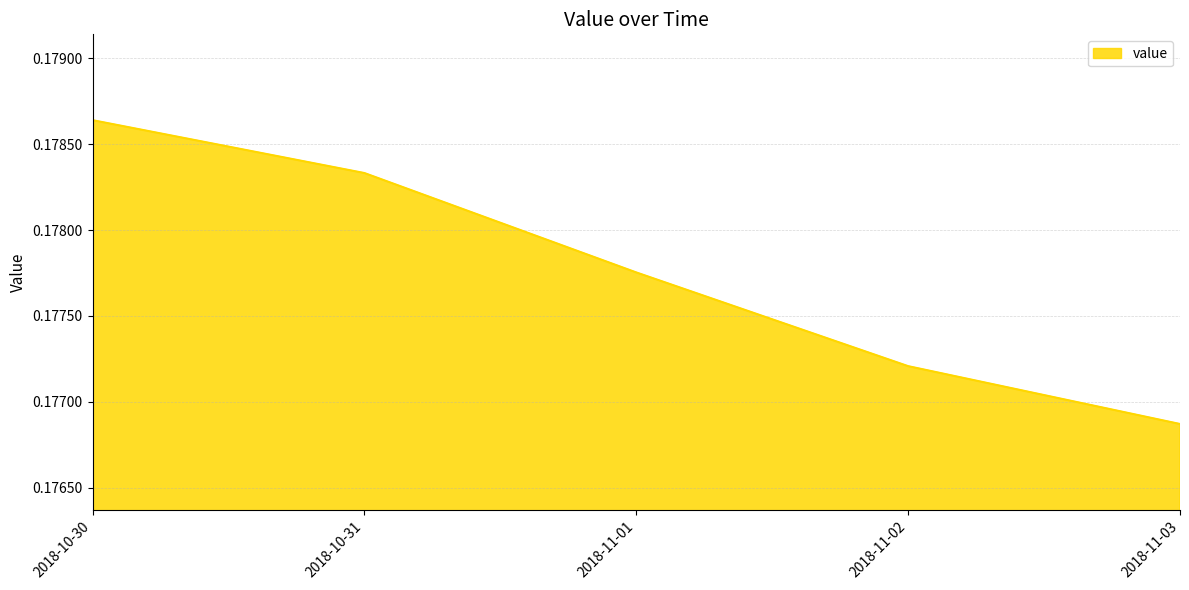

The value at 2018-11-01 is 0.1. True or false?

False